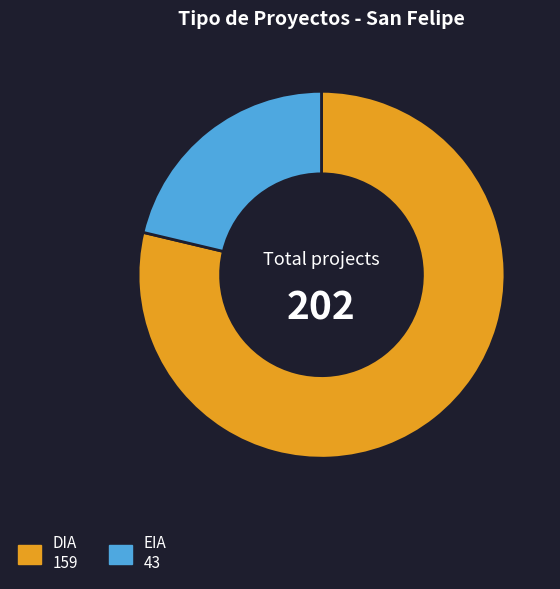

What is the ratio of the value at EIA to the value at DIA?

0.3